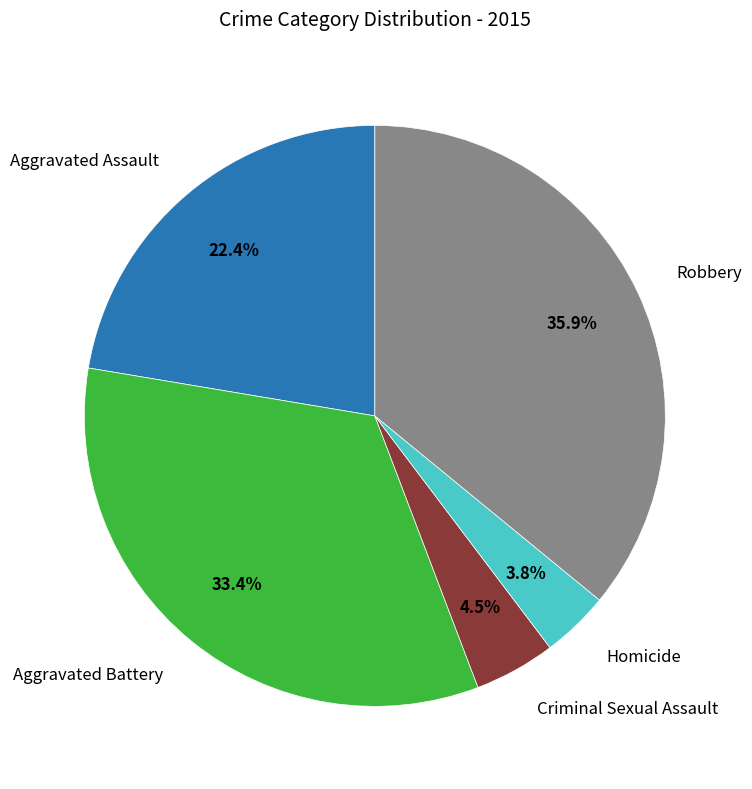

Does any single category account for the majority?

No